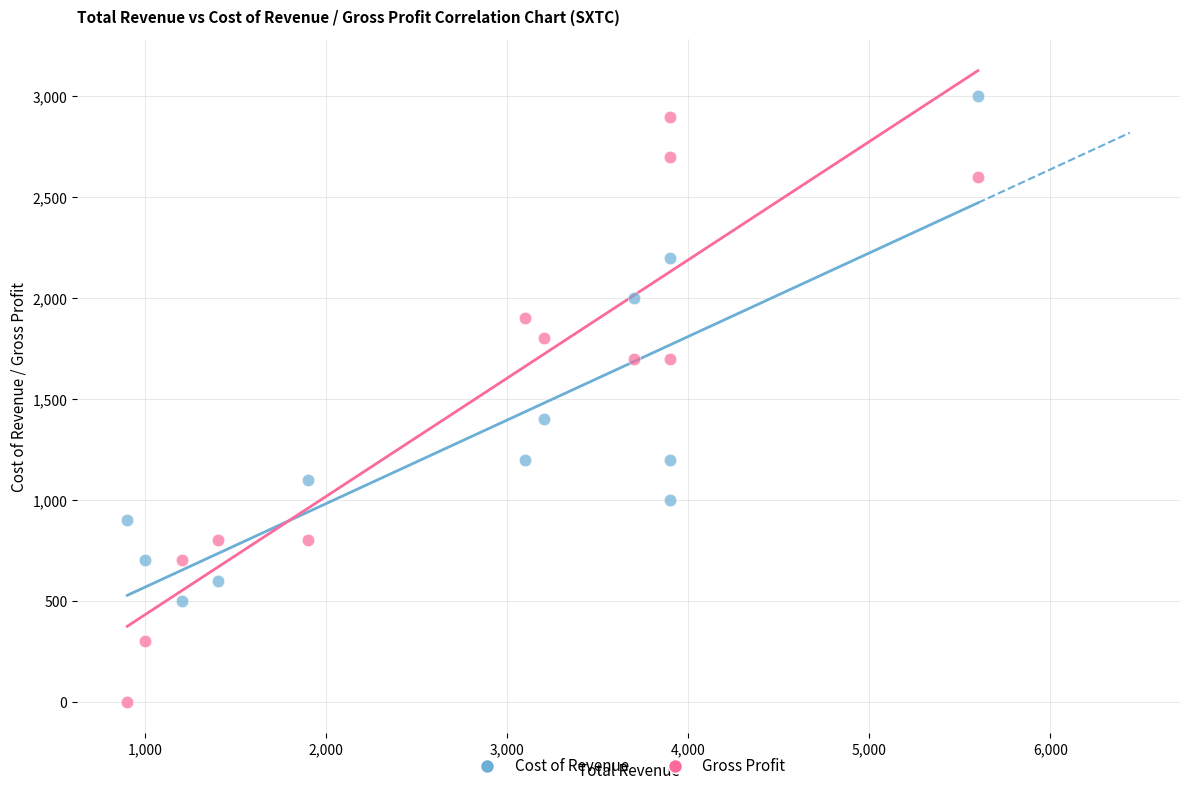

Across all data points, what is the range of Y values (max minus min)?

3000